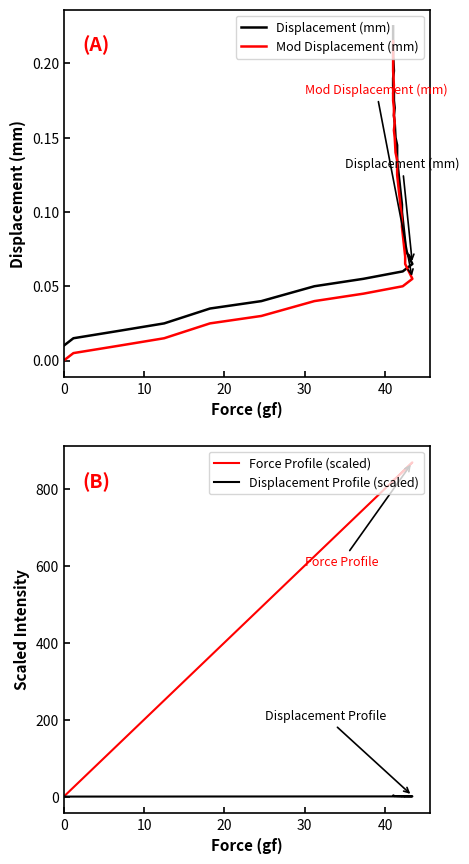

How many values in the Mod Displacement (mm) series exceed 0?

35